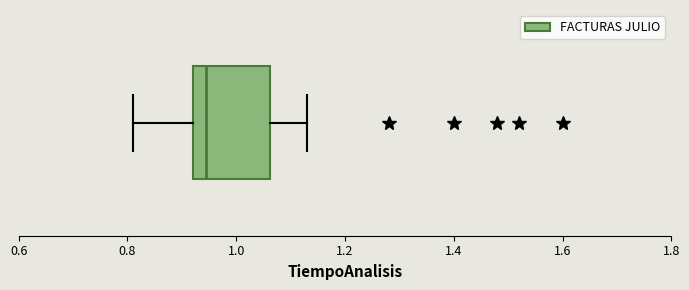

Read this box plot against the x-axis: the position of the median line, the range covered by the box, and the ends of both whiskers. The values are not printed on the chart, so give them approximately, as read against the axis.

median 0.94, box 0.92 to 1.06, whiskers 0.82 to 1.14